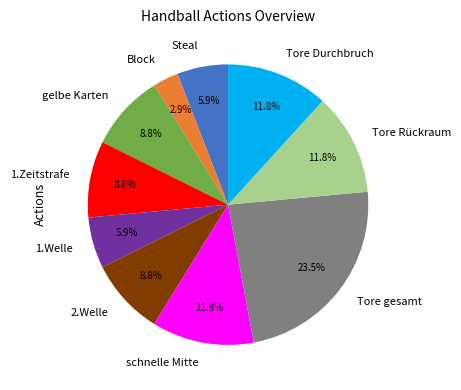

To the nearest percent, what is the combined percentage of Tore gesamt and 2.Welle?

32%